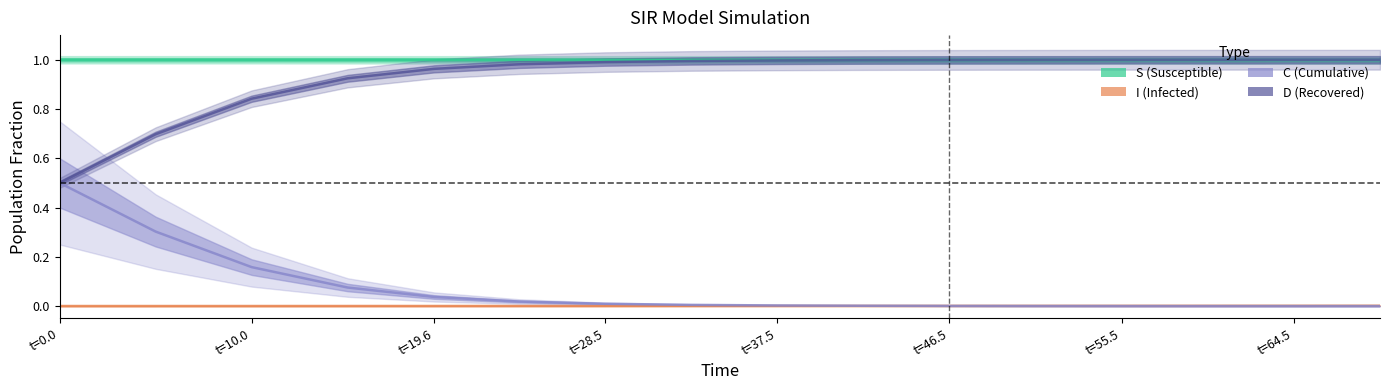

Between t=10.0 and t=19.6, which series saw the biggest shift?

C center